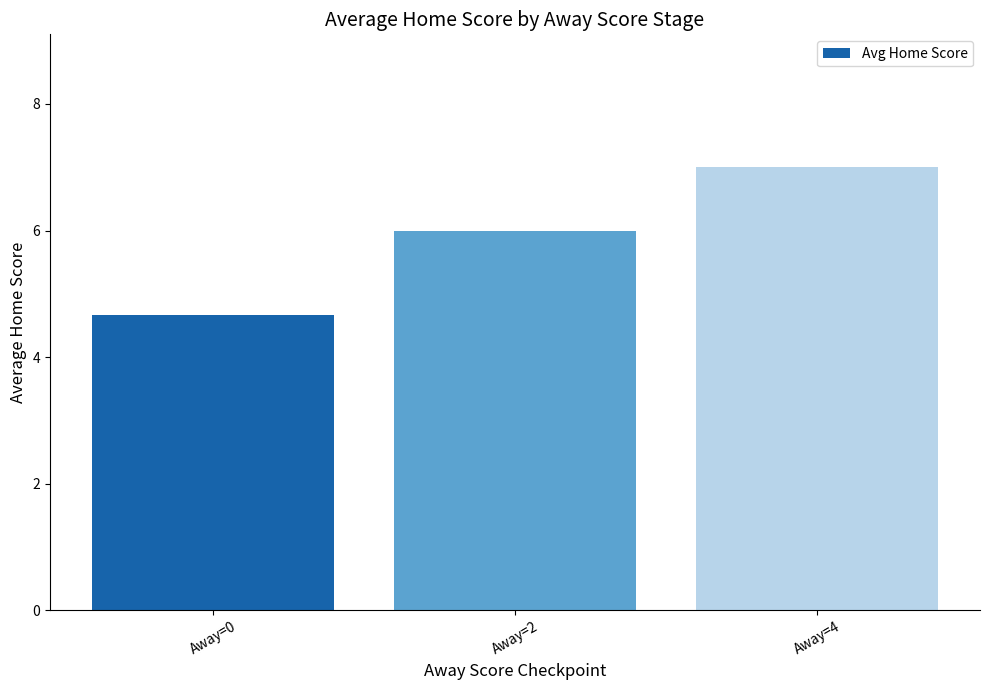

Count the values in the range 4 to 7.

3